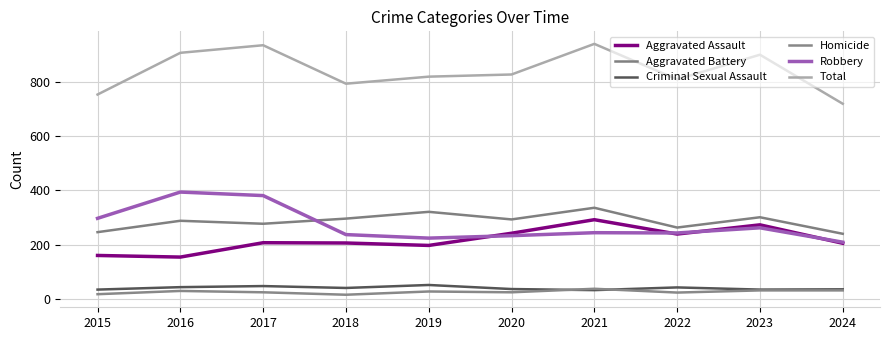

At which label does Aggravated Assault first exceed 207?

2020